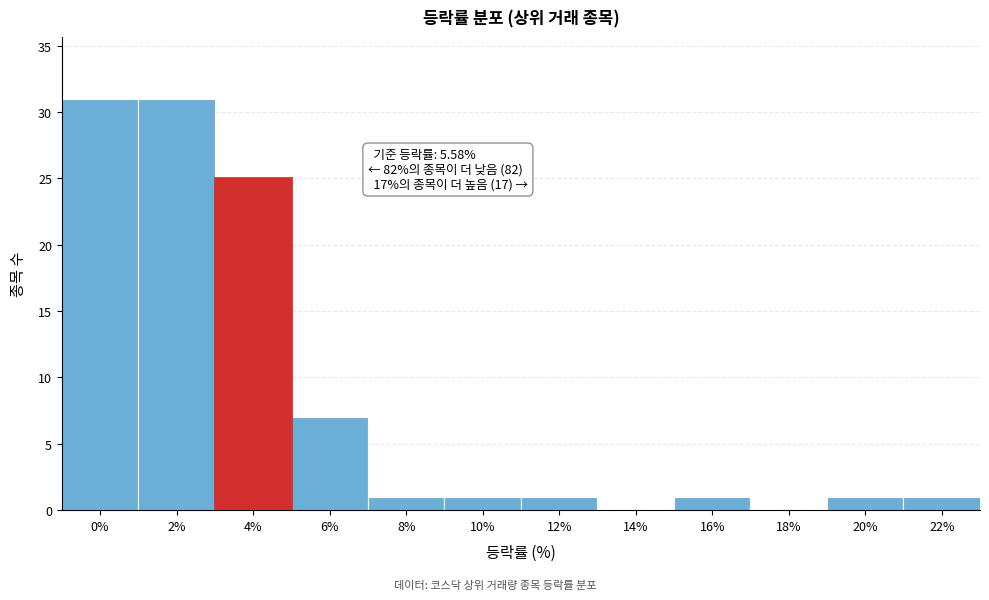

Reading right to left, transcribe all the data shown in this chart.

22%=1	20%=1	18%=0	16%=1	14%=0	12%=1	10%=1	8%=1	6%=7	4%=25	2%=31	0%=31